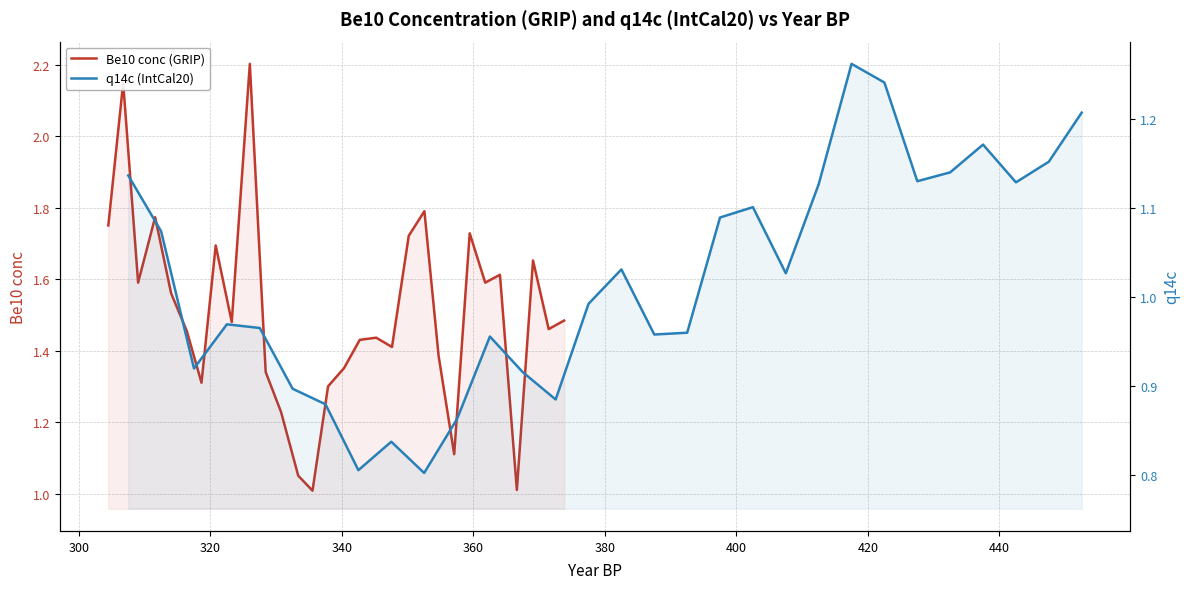

Which series has the largest total across all categories?

Be10 conc (GRIP)